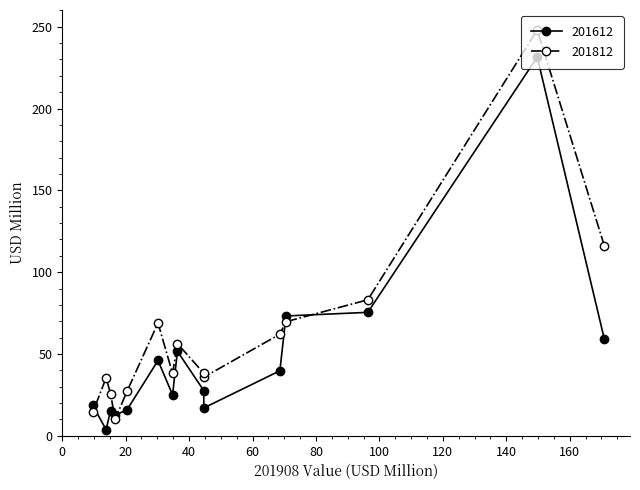

Which series has the largest range (max minus min)?

201812